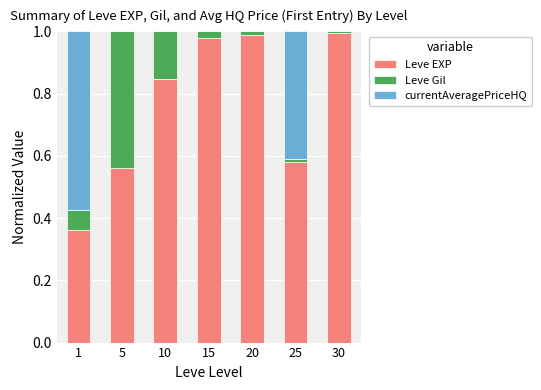

Is it true that Leve EXP equals 1.0 at 25?

False